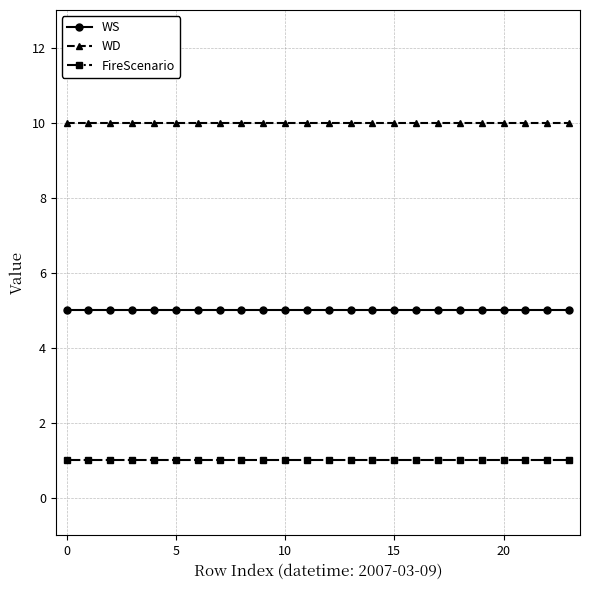

What is the highest value of the WD series?

10